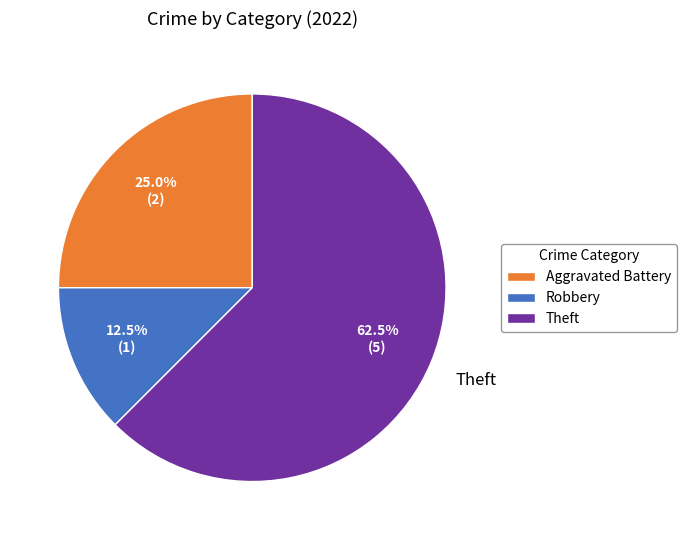

What percentage do Aggravated Battery and Robbery together represent?

37.5%